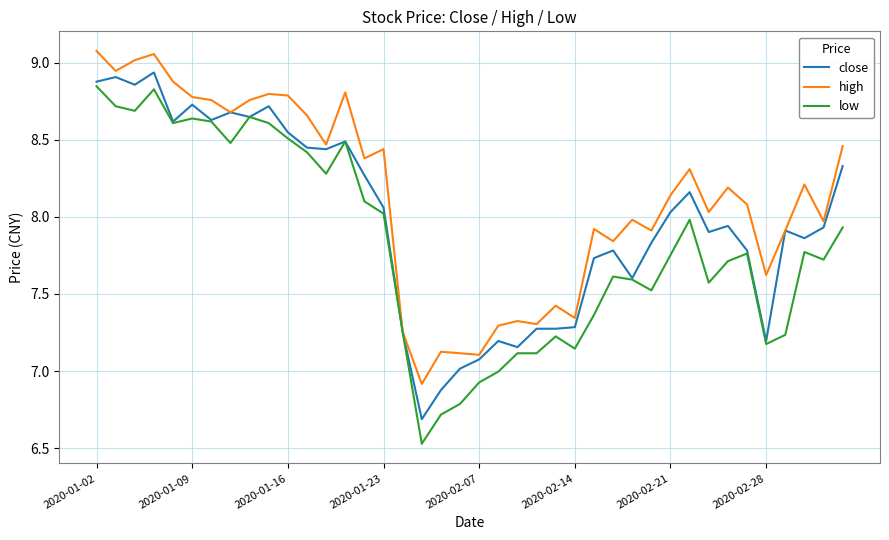

What is the minimum value shown in the chart?

6.5